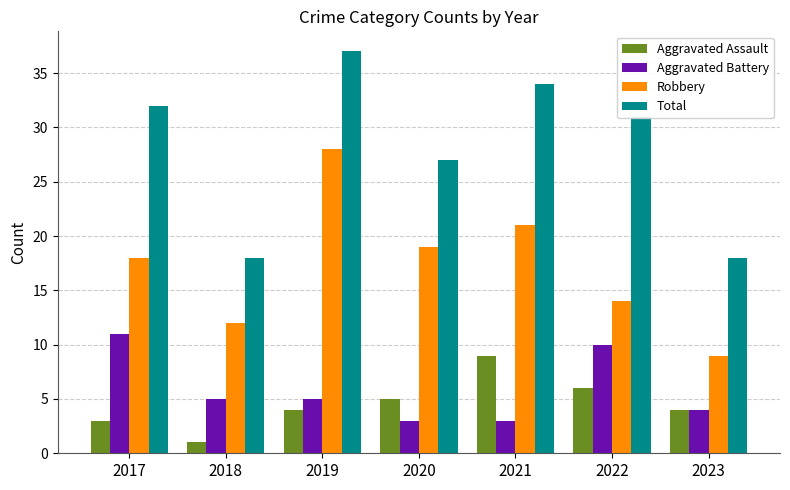

Reading left to right, list all the values displayed in this chart.

Aggravated Assault: 2017=3	2018=1	2019=4	2020=5	2021=9	2022=6	2023=4
Aggravated Battery: 2017=11	2018=5	2019=5	2020=3	2021=3	2022=10	2023=4
Robbery: 2017=18	2018=12	2019=28	2020=19	2021=21	2022=14	2023=9
Total: 2017=32	2018=18	2019=37	2020=27	2021=34	2022=31	2023=18